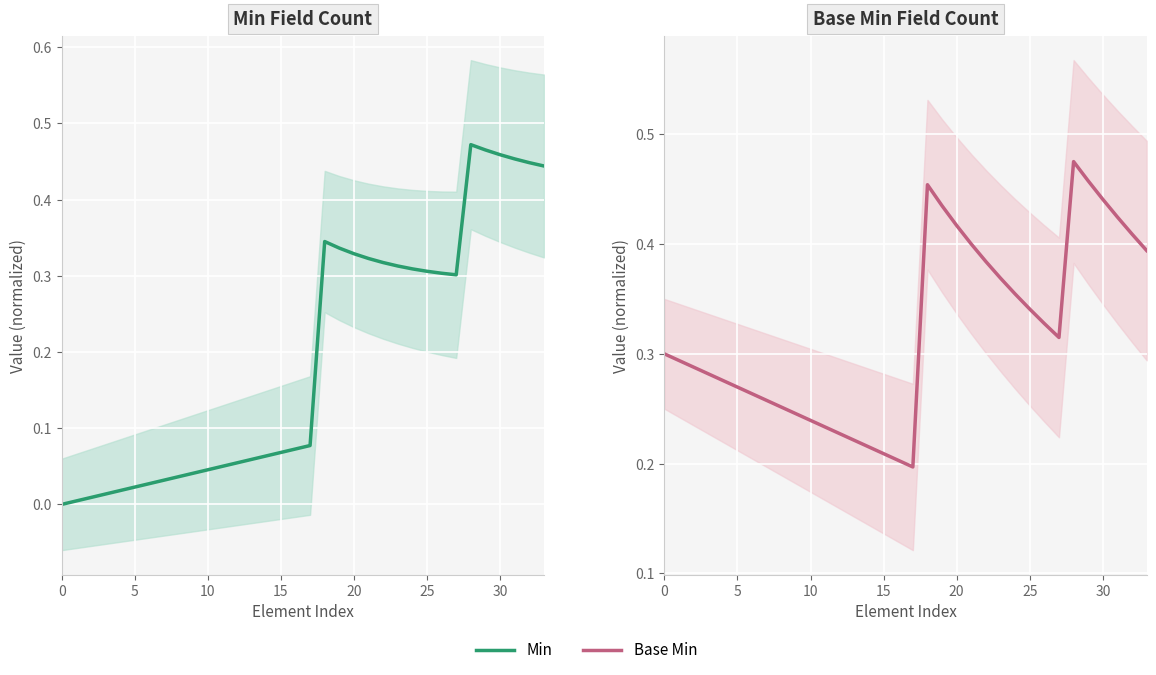

What is the value of the Min (trend) point at the 22nd from the left?

0.3